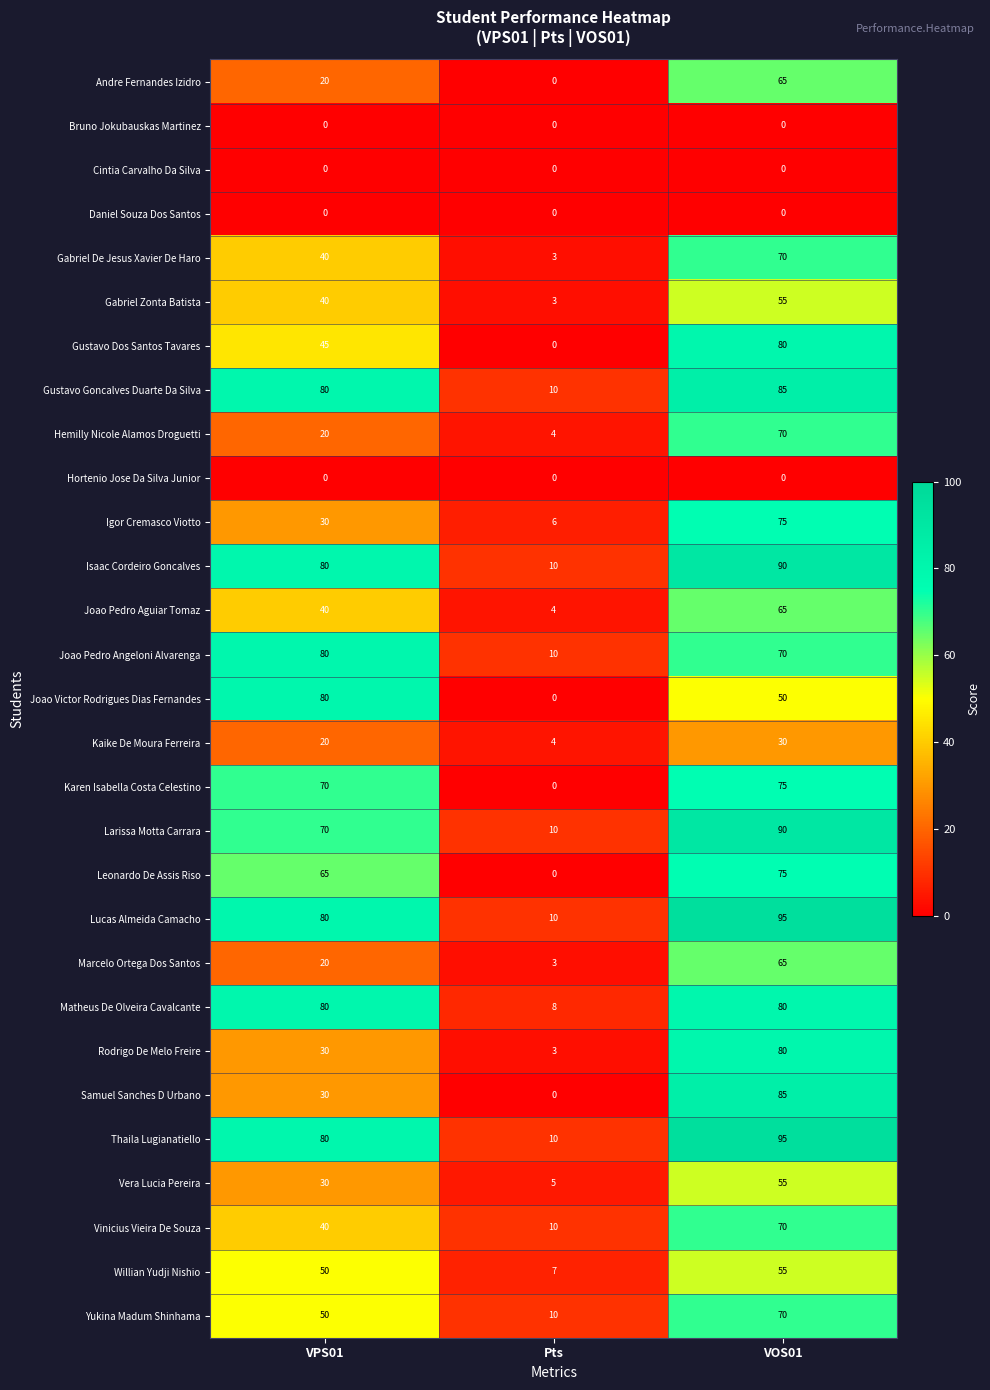

The value of Willian Yudji Nishio at VOS01 is 25. True or false?

False